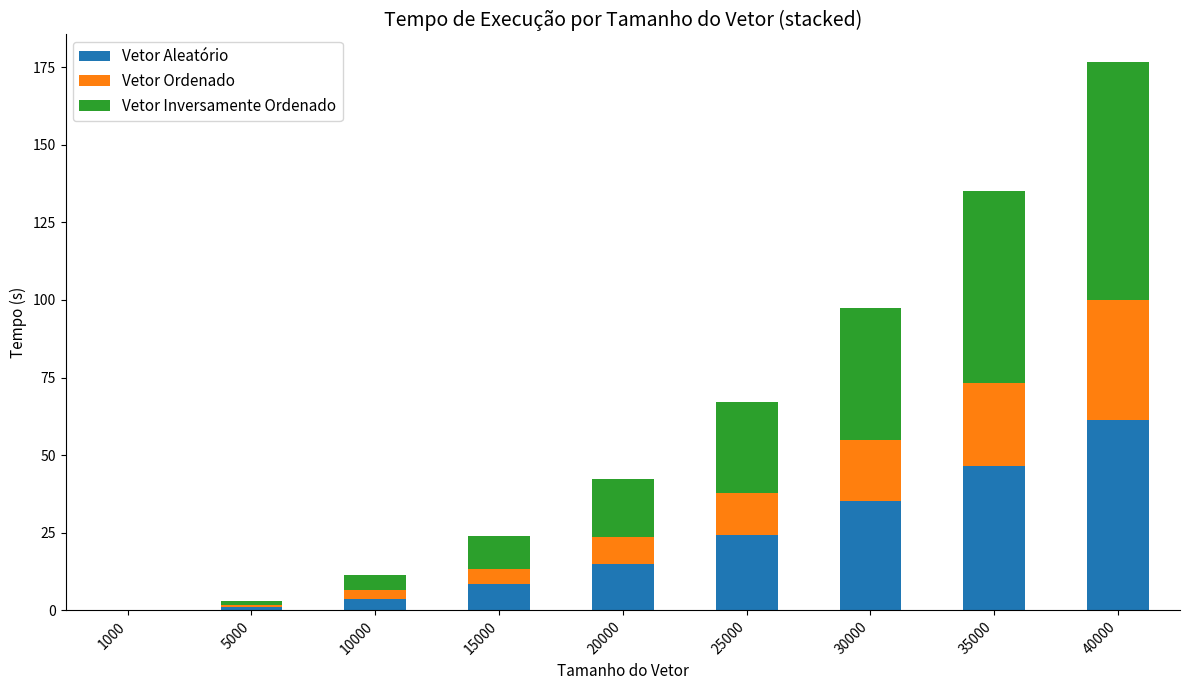

Is it true that Vetor Aleatório equals 46.5 at 35000?

True